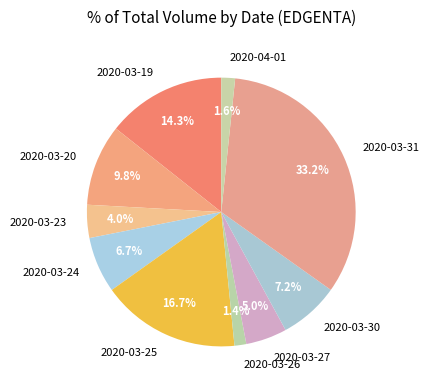

To the nearest percent, what is the average slice percentage?

10%